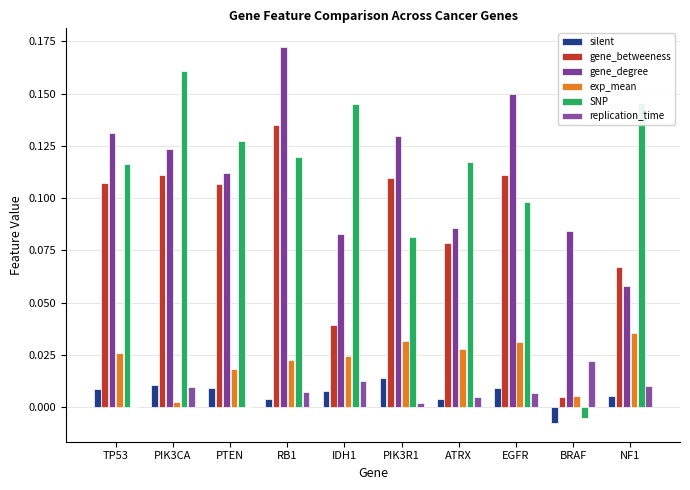

How many data points in silent are above 0?

9